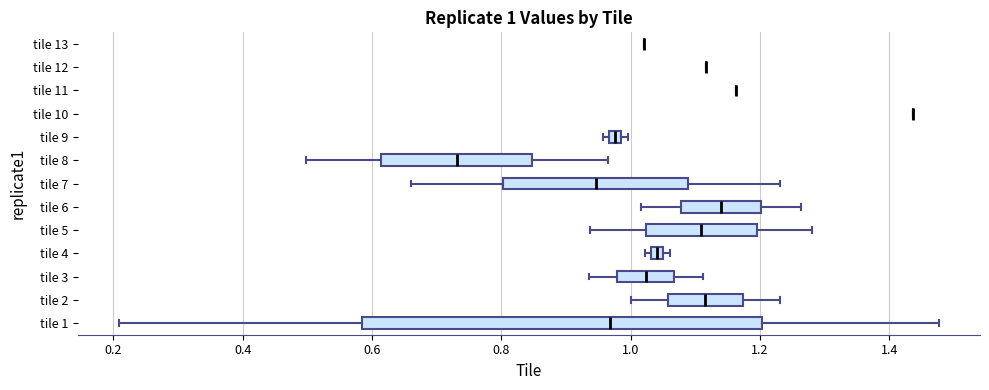

Which box is the widest, from its left edge to its right edge?

tile 1